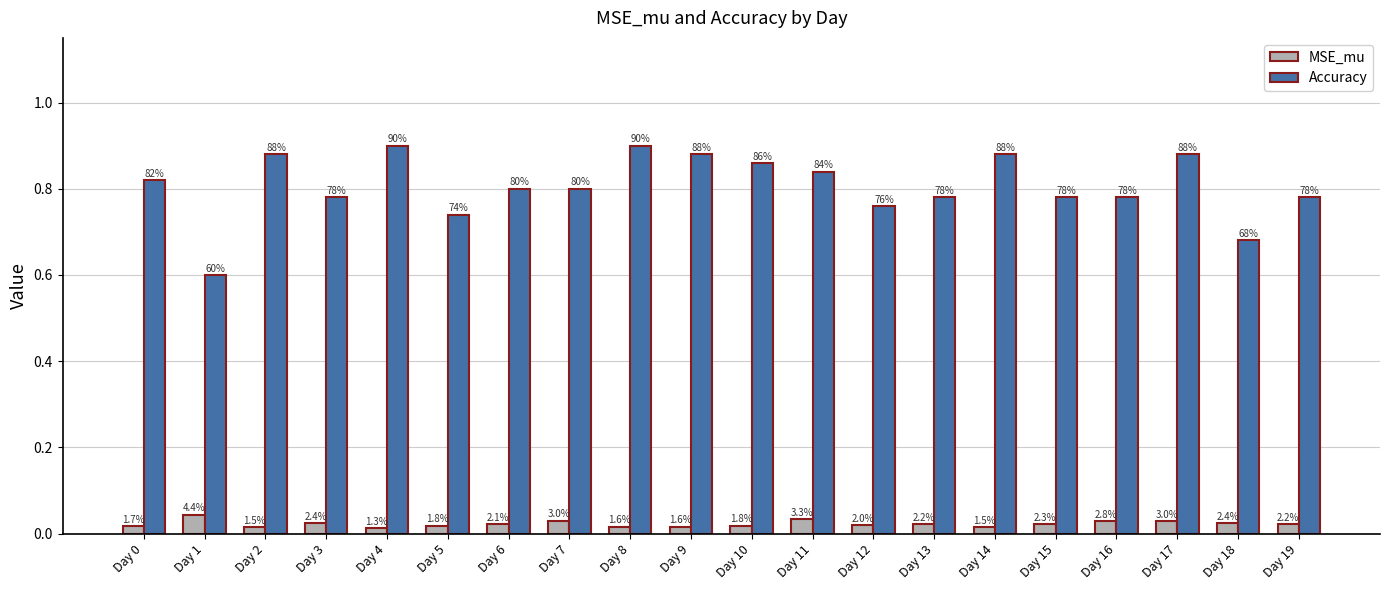

What are all the series names shown in the legend?

MSE_mu, Accuracy